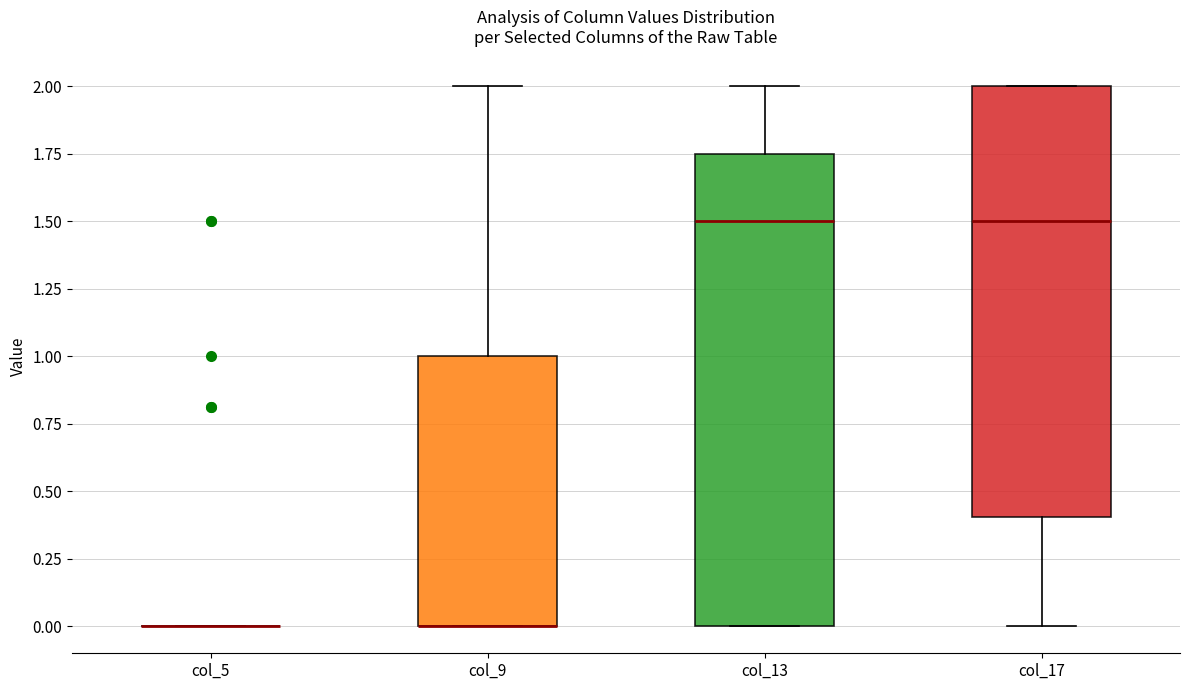

Which box is the tallest, from its lower edge to its upper edge?

col_13